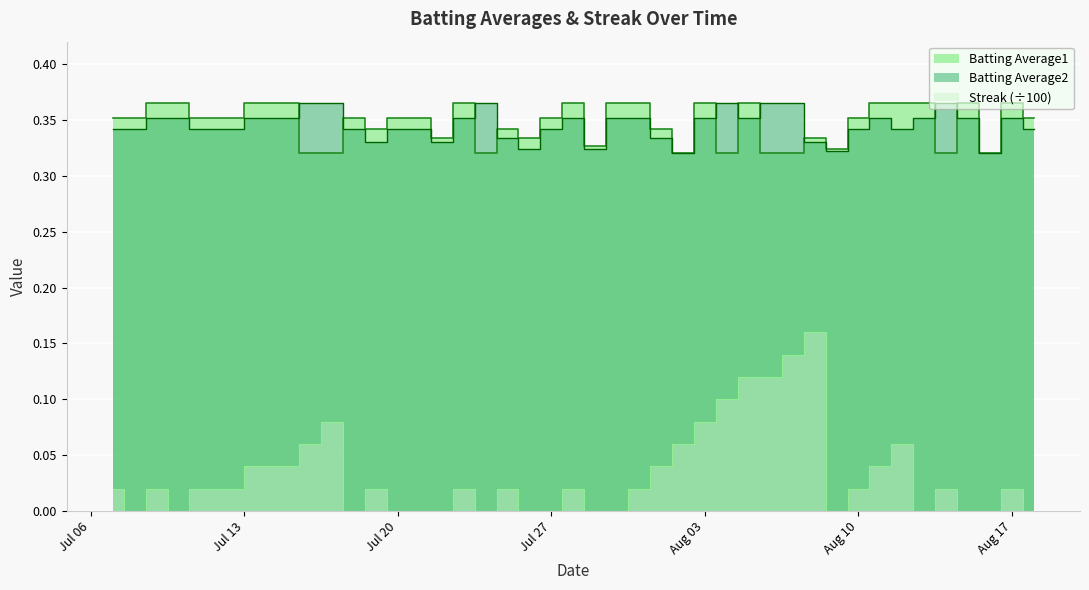

What is the average value of the Batting Average1 series?

0.3